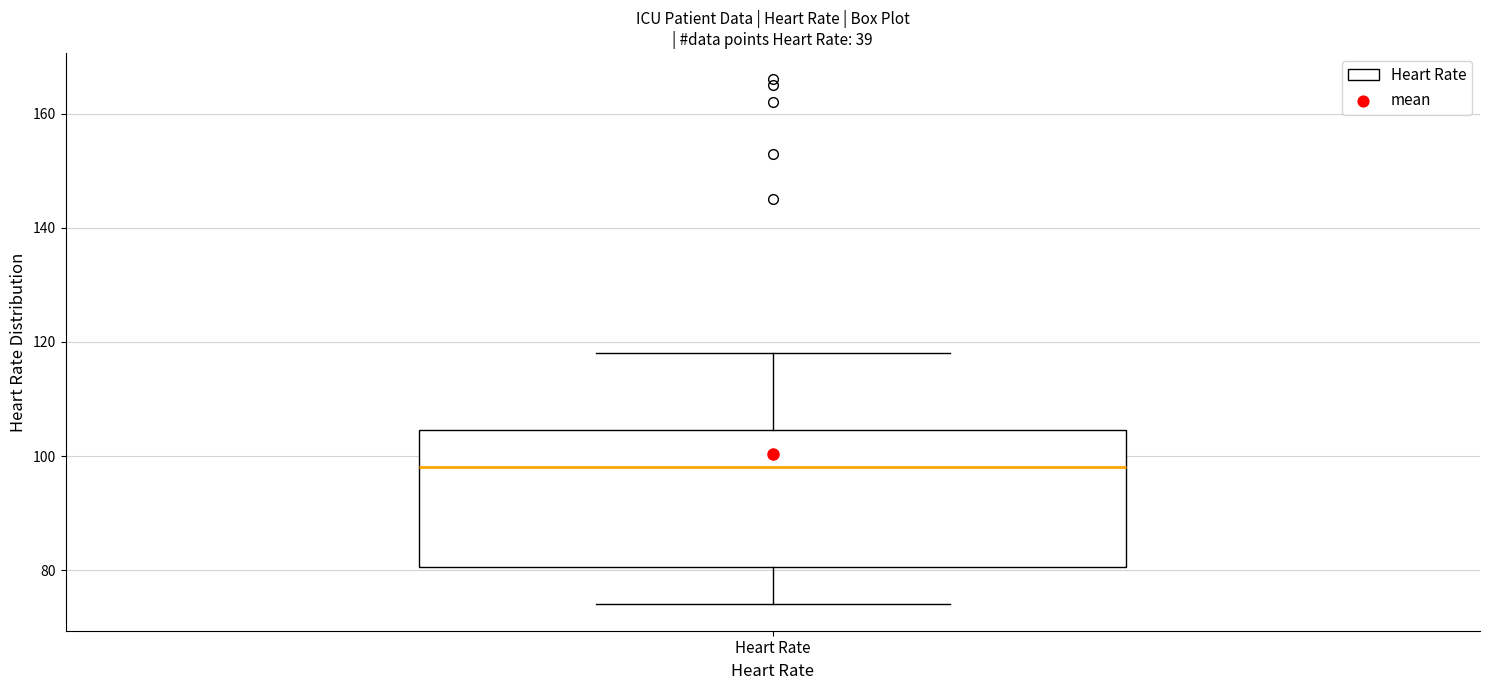

Read this box plot against the y-axis: the position of the median line, the range covered by the box, and the ends of both whiskers. The values are not printed on the chart, so give them approximately, as read against the axis.

median 98, box 80 to 104, whiskers 74 to 118